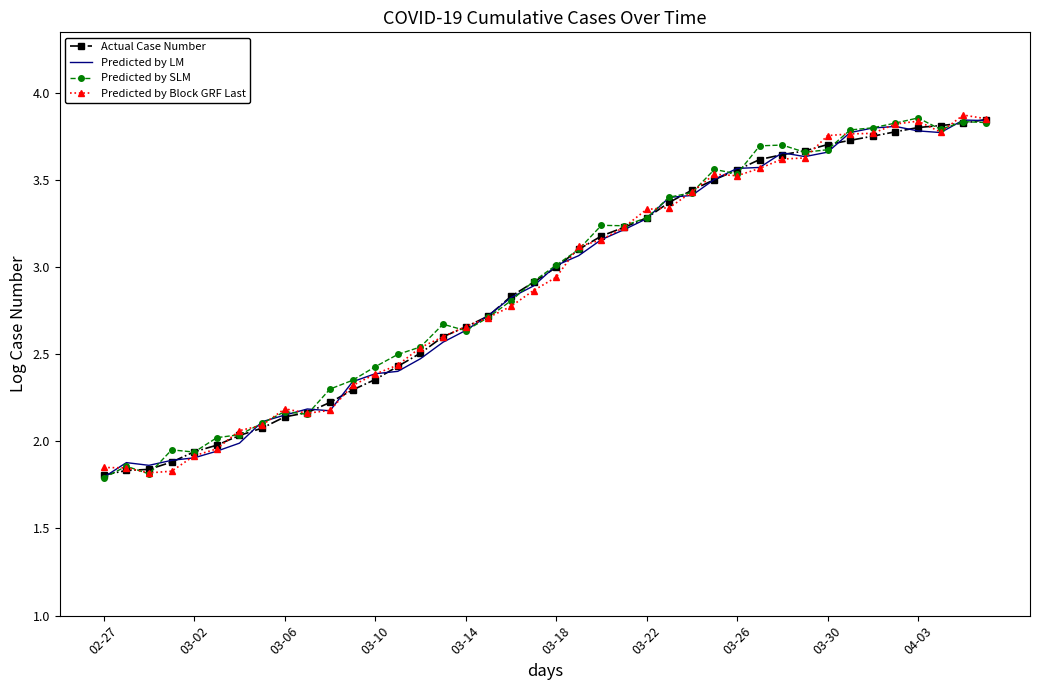

What are all the series names shown in the legend?

Actual Case Number, Predicted by LM, Predicted by SLM, Predicted by Block GRF Last